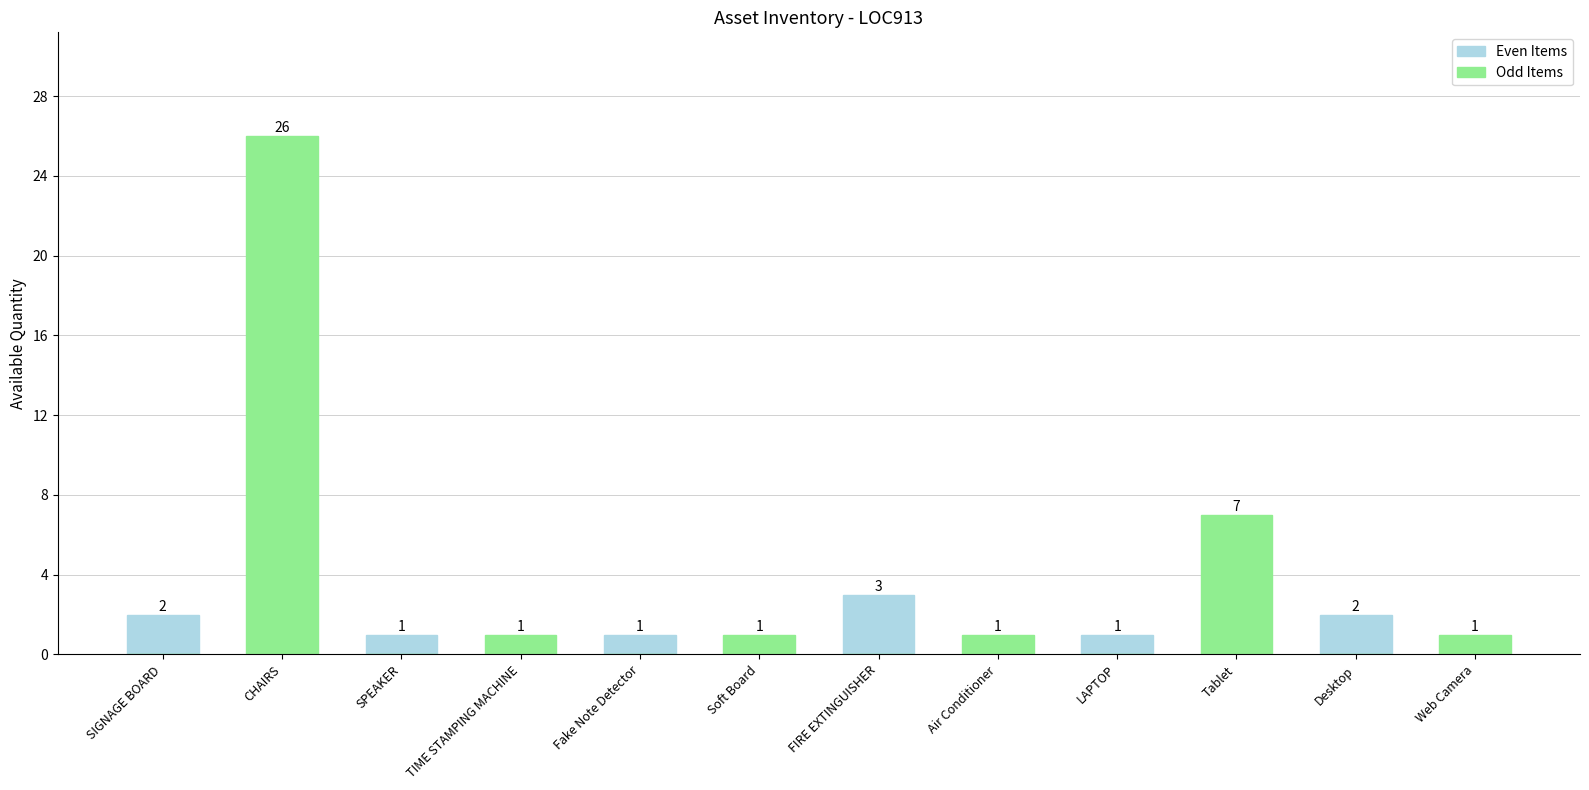

What is the label of the 10th bar from the left?

Tablet